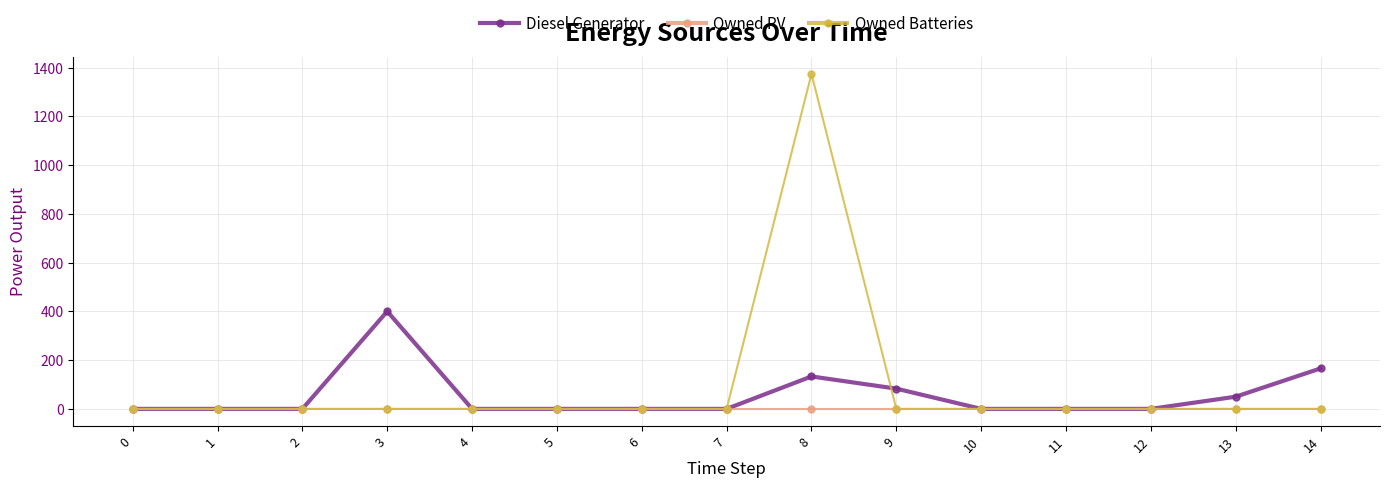

How many series are shown in this chart?

3